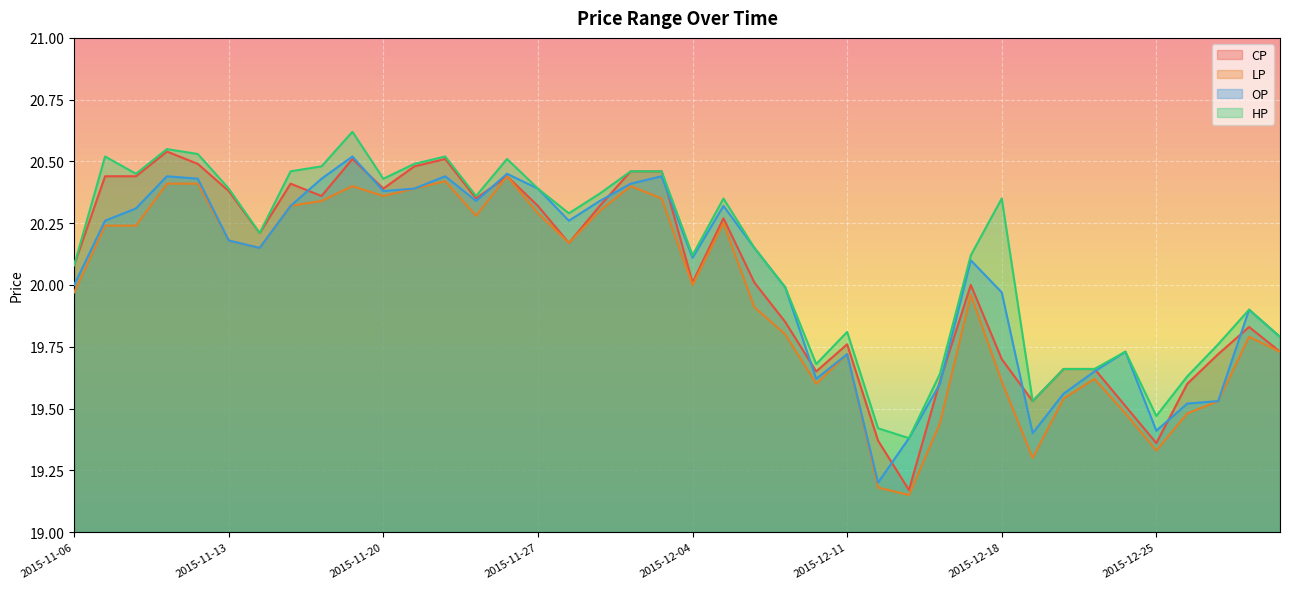

What is the label of the 27th point from the right?

2015-11-25